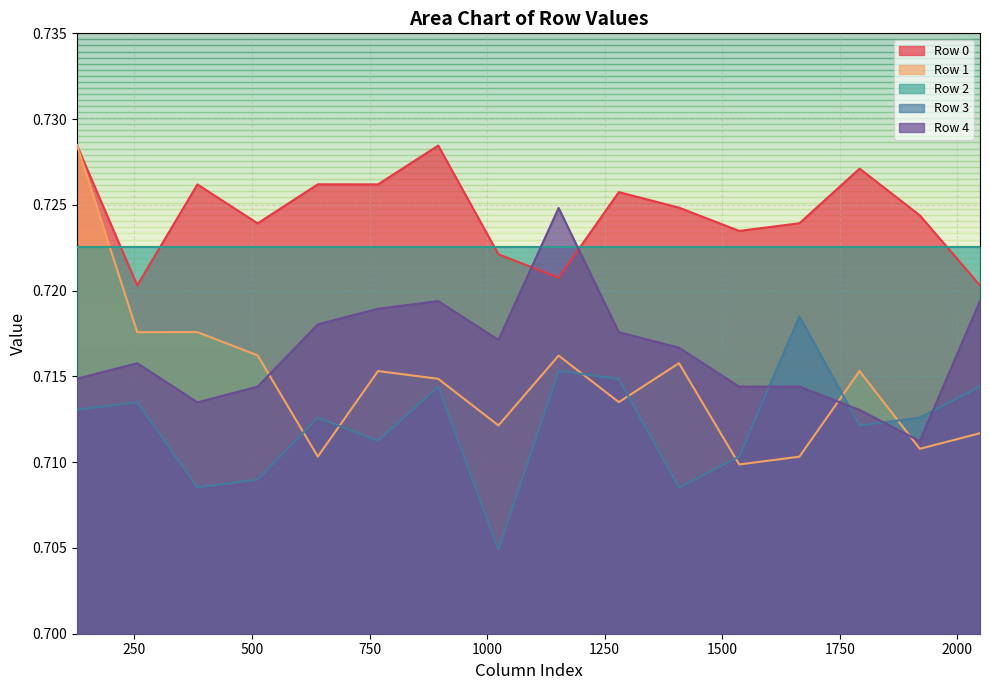

List the labels in order of Row 0 value, largest first.

128, 896, 1792, 640, 768, 384, 1280, 1408, 1920, 1664, 512, 1536, 1024, 1152, 256, 2048